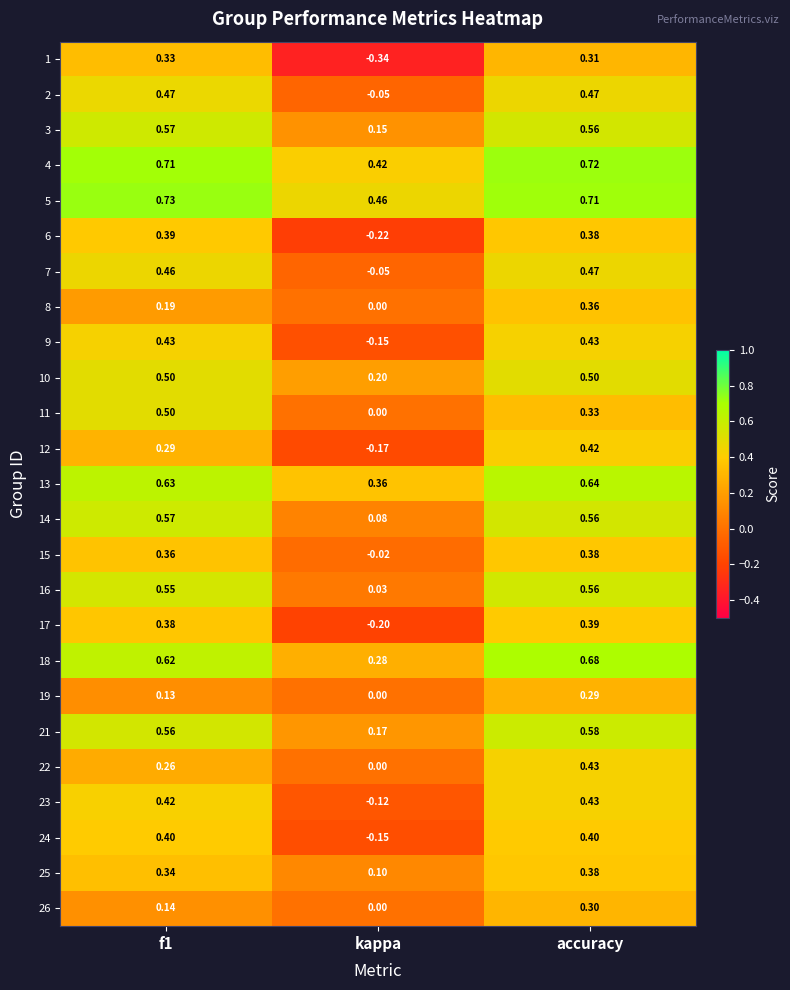

At which category is the sum across all series the highest?

accuracy